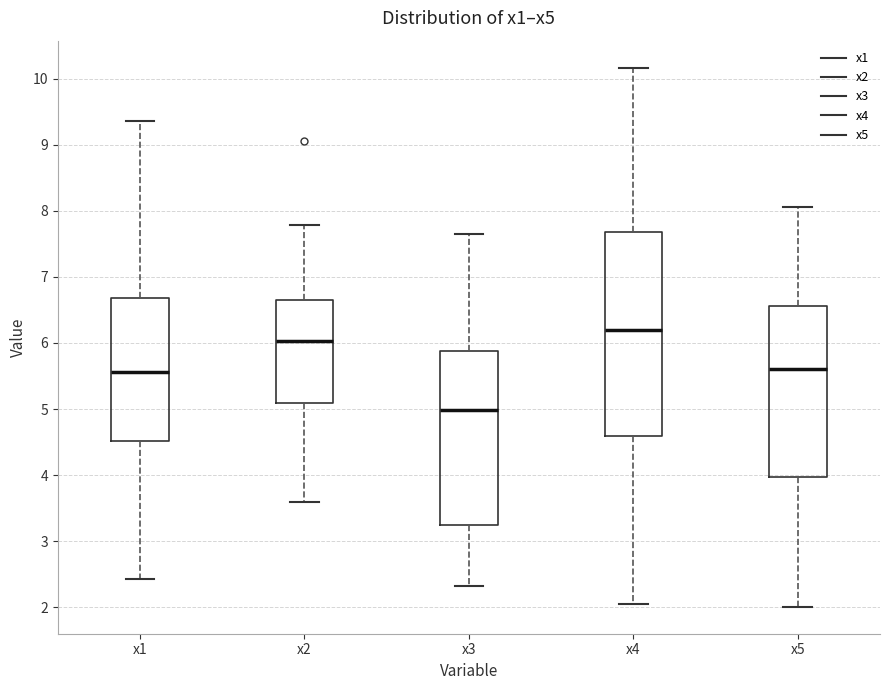

Where does the lower whisker of the box for x1 end on the y-axis? The values are not printed on the chart, so give them approximately, as read against the axis.

2.4